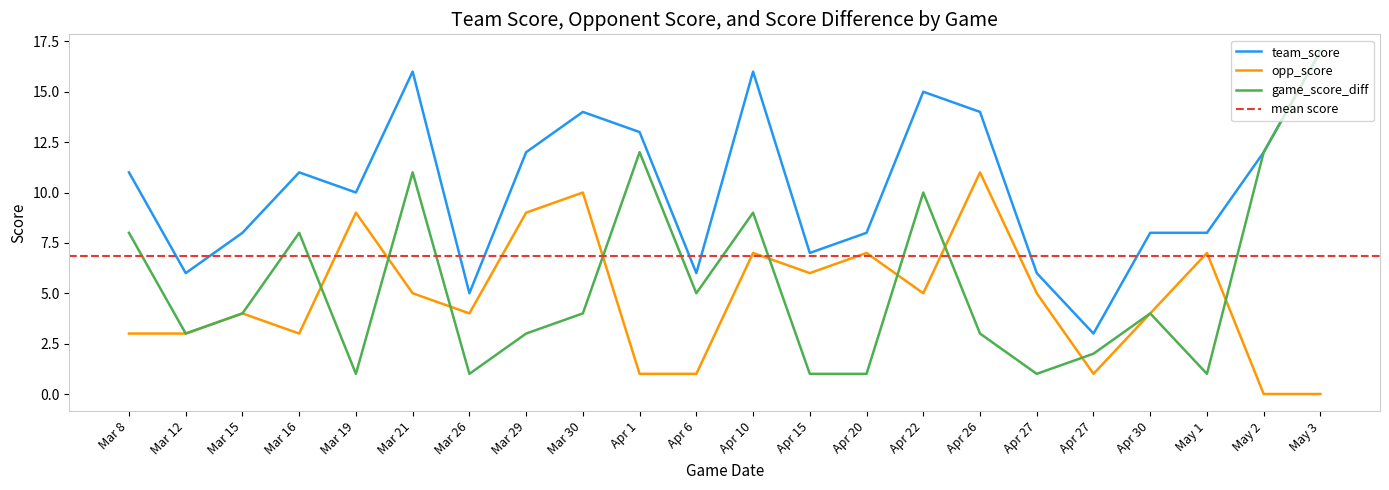

What is the greatest value displayed?

17